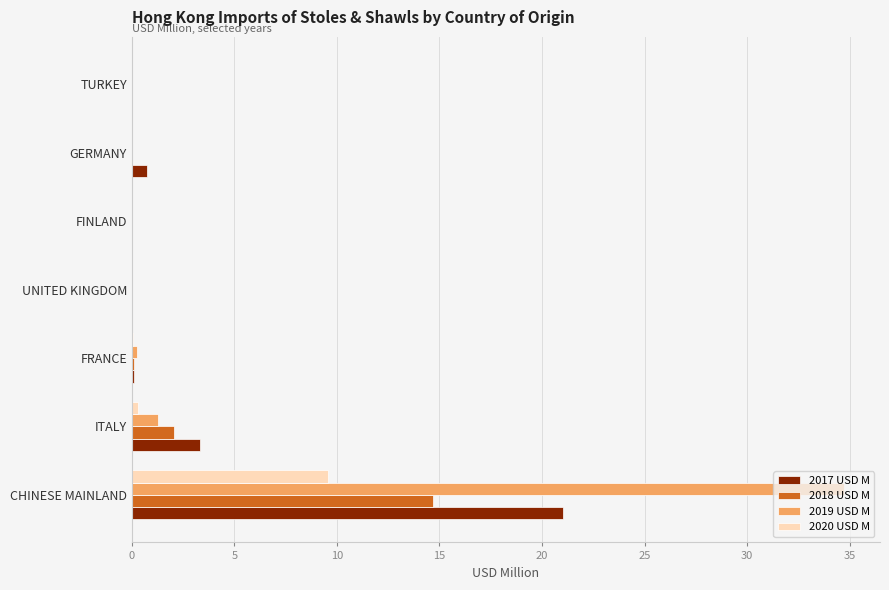

What is the greatest value displayed?

34.7